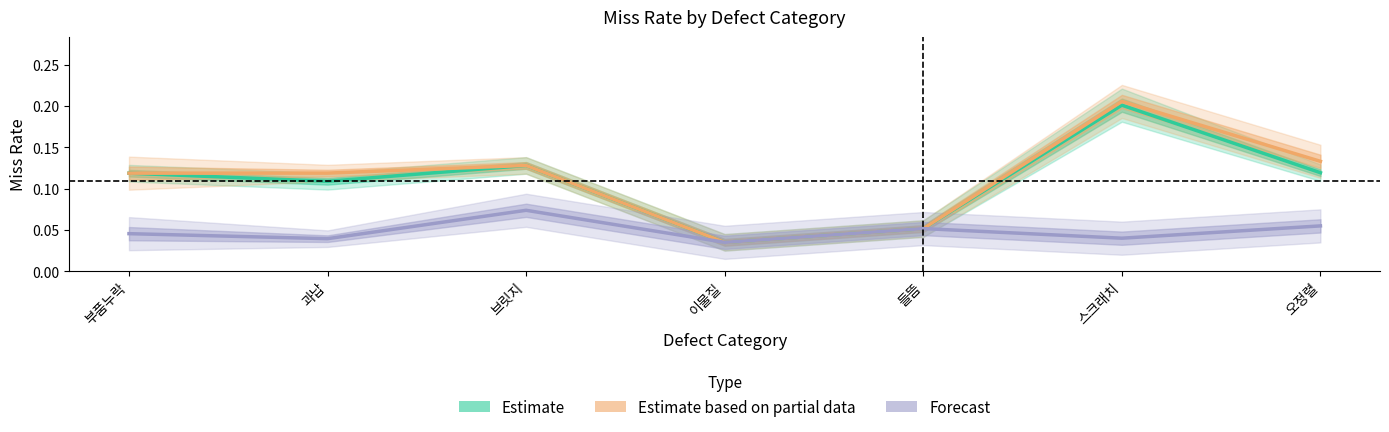

At which category is the sum across all series the highest?

스크래치